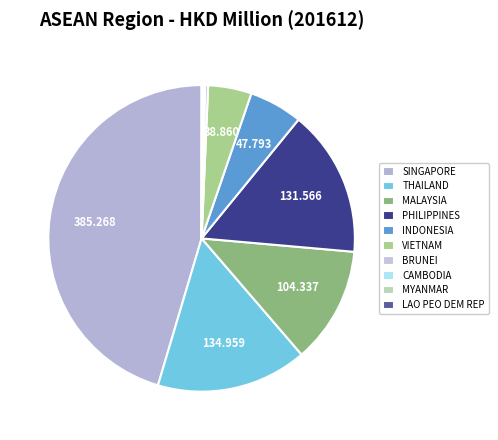

To the nearest percent, what is the difference between the CAMBODIA and THAILAND slice percentages?

16%